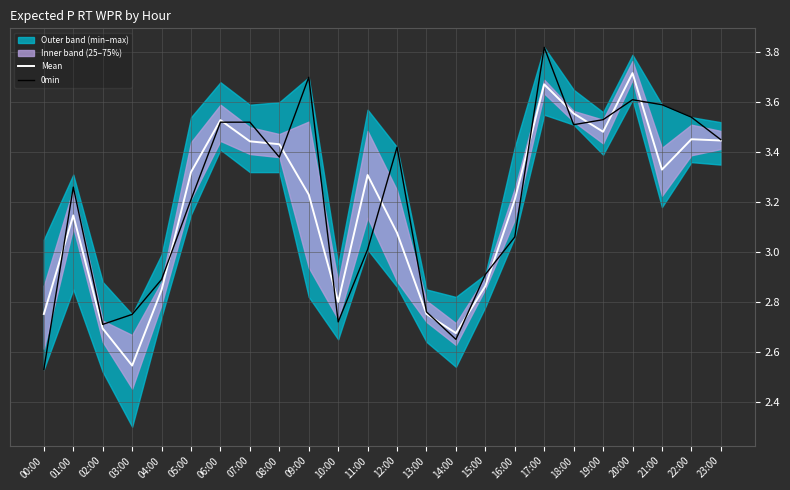

What are all the series names shown in the legend?

Mean, 0min